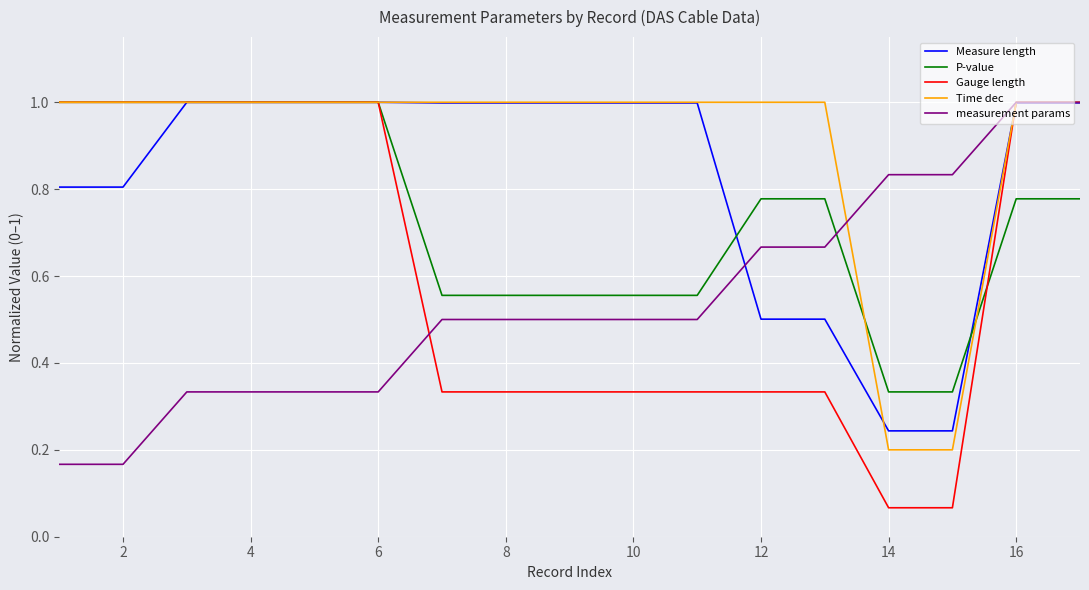

Which series has the widest spread of values?

Gauge length